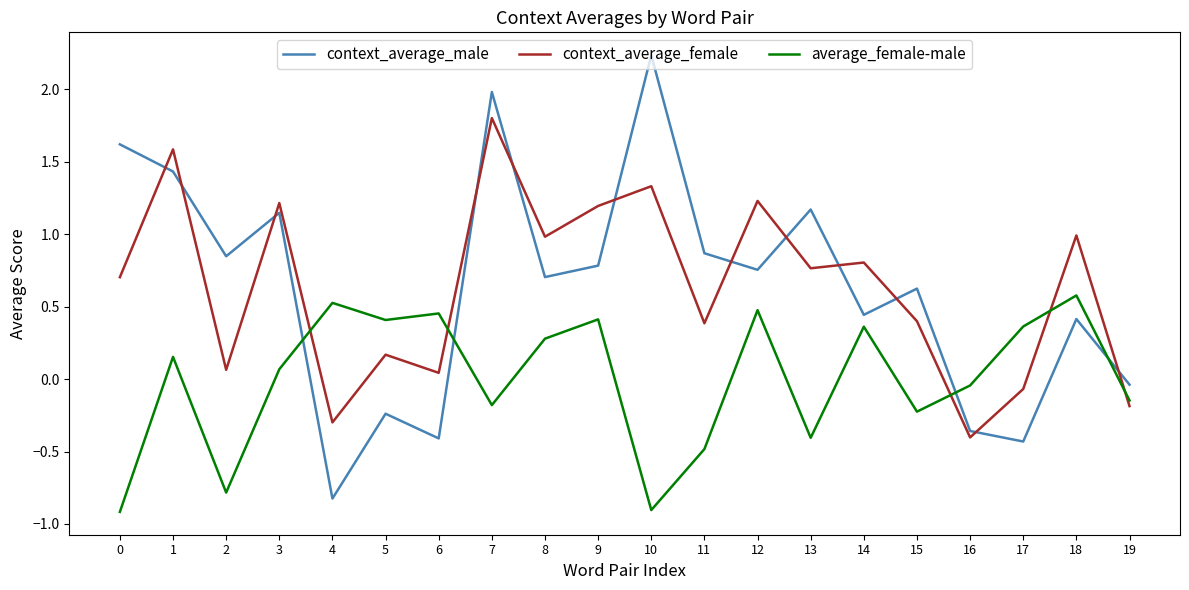

True or false: average_female-male has a value of 0.6 at 18.

True